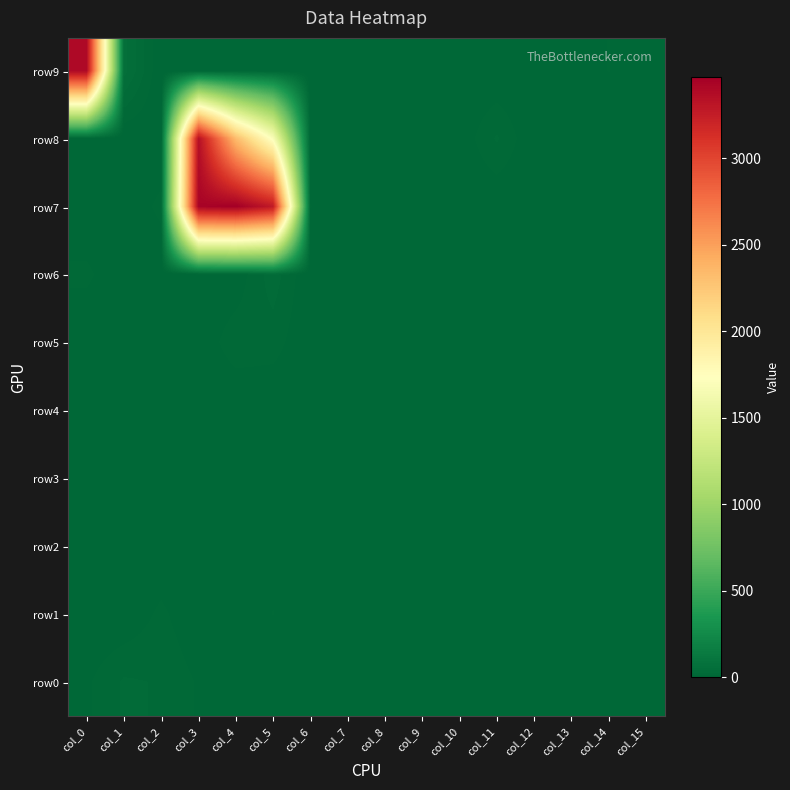

Reading right to left, list all the values displayed in this chart.

row9: col_15=0	col_14=14	col_13=3	col_12=0	col_11=0	col_10=0	col_9=0	col_8=8	col_7=8	col_6=0	col_5=3	col_4=5	col_3=0	col_2=0	col_1=60	col_0=3400
row8: col_15=0	col_14=0	col_13=0	col_12=0	col_11=29	col_10=3	col_9=0	col_8=0	col_7=0	col_6=0	col_5=1692	col_4=2338	col_3=3353	col_2=0	col_1=0	col_0=0
row7: col_15=0	col_14=2	col_13=0	col_12=0	col_11=0	col_10=0	col_9=0	col_8=6	col_7=2	col_6=14	col_5=3277	col_4=3469	col_3=3434	col_2=18	col_1=0	col_0=0
row6: col_15=0	col_14=0	col_13=0	col_12=0	col_11=0	col_10=0	col_9=0	col_8=0	col_7=0	col_6=0	col_5=35	col_4=4	col_3=1	col_2=0	col_1=0	col_0=17
row5: col_15=0	col_14=0	col_13=0	col_12=0	col_11=0	col_10=0	col_9=0	col_8=0	col_7=0	col_6=0	col_5=20	col_4=22	col_3=3	col_2=0	col_1=0	col_0=0
row4: col_15=0	col_14=0	col_13=0	col_12=0	col_11=0	col_10=0	col_9=0	col_8=0	col_7=4	col_6=0	col_5=0	col_4=0	col_3=0	col_2=8	col_1=0	col_0=0
row3: col_15=0	col_14=0	col_13=0	col_12=0	col_11=0	col_10=0	col_9=0	col_8=0	col_7=0	col_6=0	col_5=3	col_4=6	col_3=0	col_2=0	col_1=0	col_0=0
row2: col_15=0	col_14=0	col_13=0	col_12=0	col_11=0	col_10=0	col_9=0	col_8=0	col_7=0	col_6=0	col_5=9	col_4=0	col_3=0	col_2=0	col_1=0	col_0=0
row1: col_15=0	col_14=0	col_13=0	col_12=0	col_11=0	col_10=0	col_9=0	col_8=0	col_7=0	col_6=0	col_5=14	col_4=0	col_3=0	col_2=17	col_1=1	col_0=0
row0: col_15=0	col_14=0	col_13=0	col_12=0	col_11=0	col_10=0	col_9=0	col_8=0	col_7=0	col_6=0	col_5=0	col_4=5	col_3=12	col_2=26	col_1=29	col_0=11